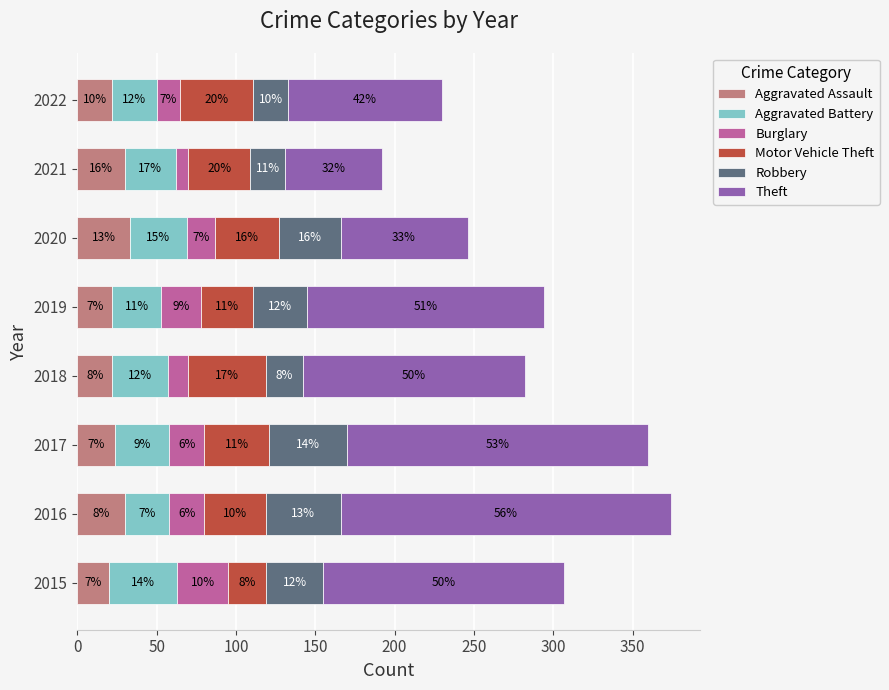

What are all the series names shown in the legend?

Aggravated Assault, Aggravated Battery, Burglary, Motor Vehicle Theft, Robbery, Theft